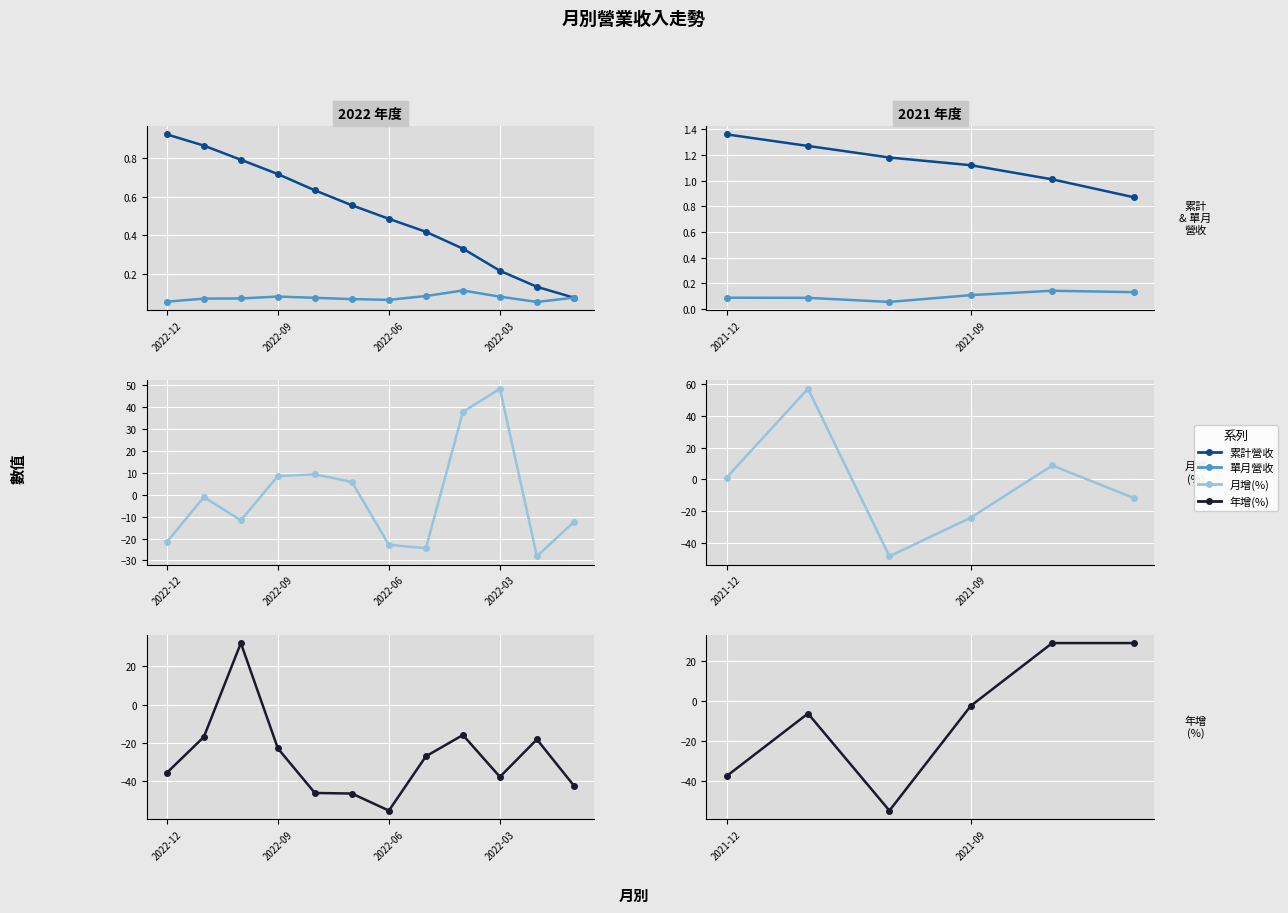

What is the greatest value displayed?

57.0